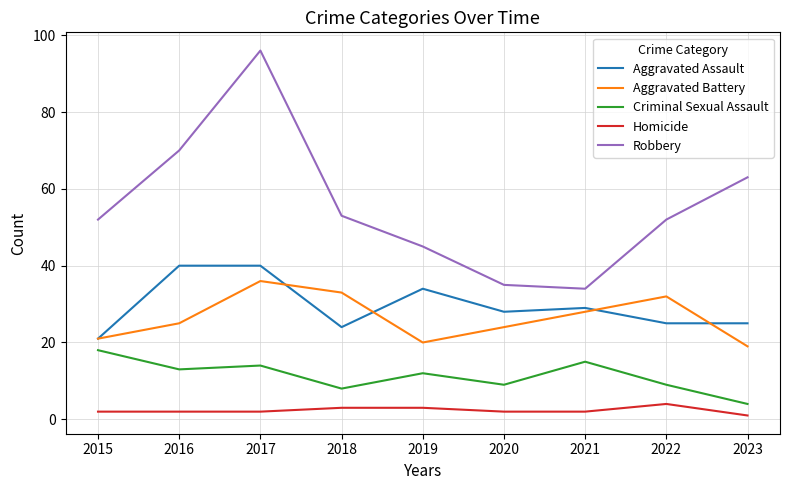

Is it true that Aggravated Battery equals 36 at 2017?

True